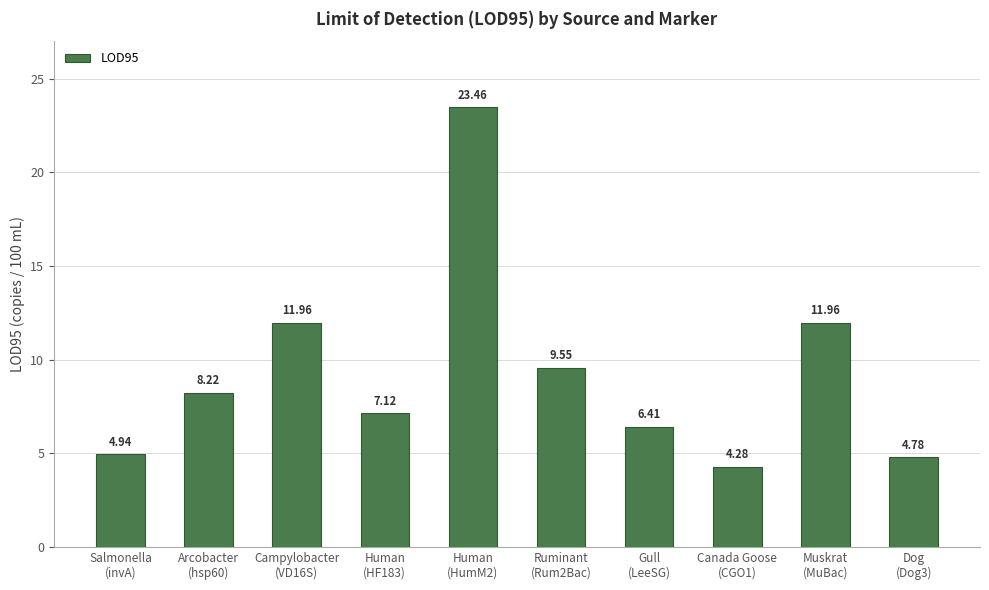

What is the smallest value displayed?

4.3